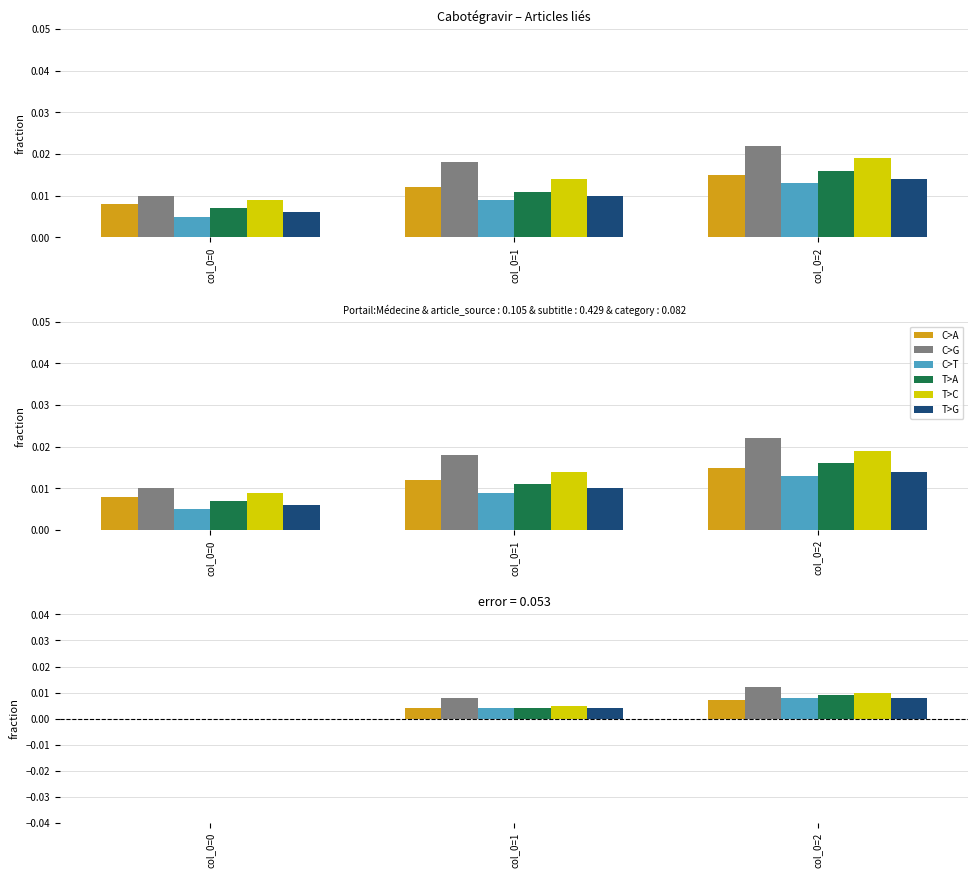

How many data points does each series have?

3